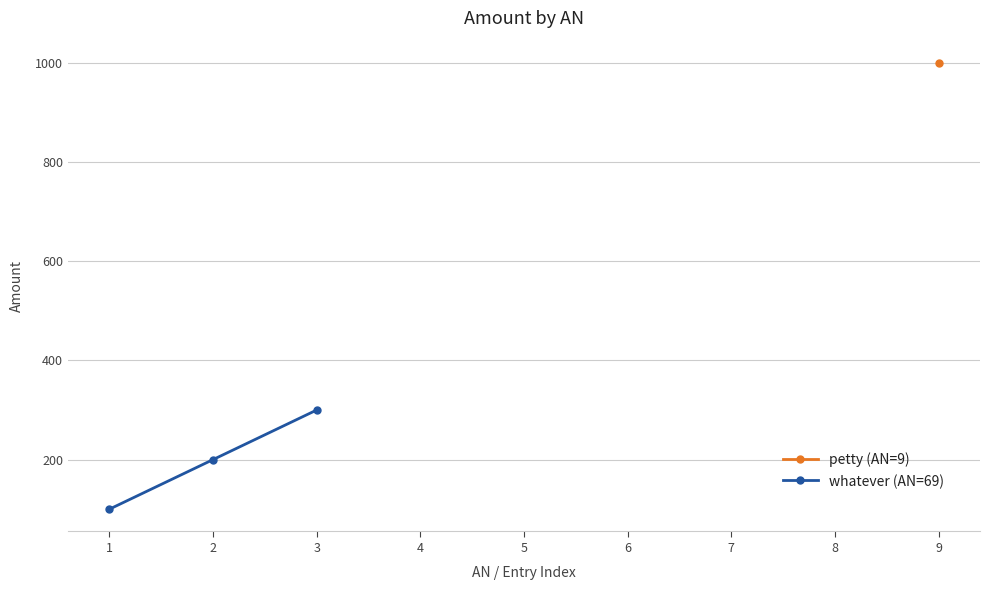

How many data points are less than 200?

1